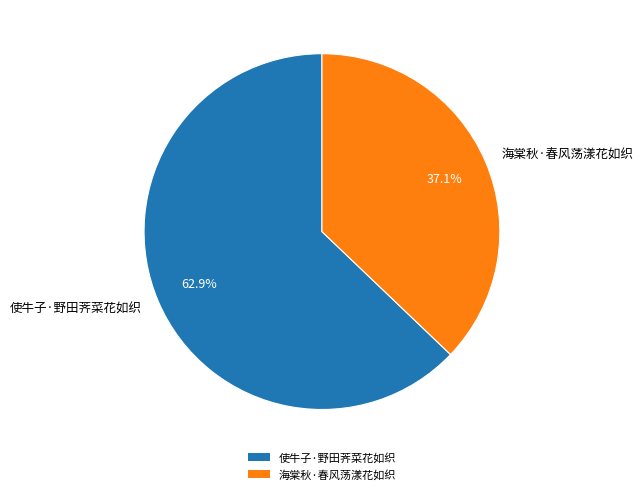

Which category has the biggest portion of the pie?

使牛子·野田荠菜花如织